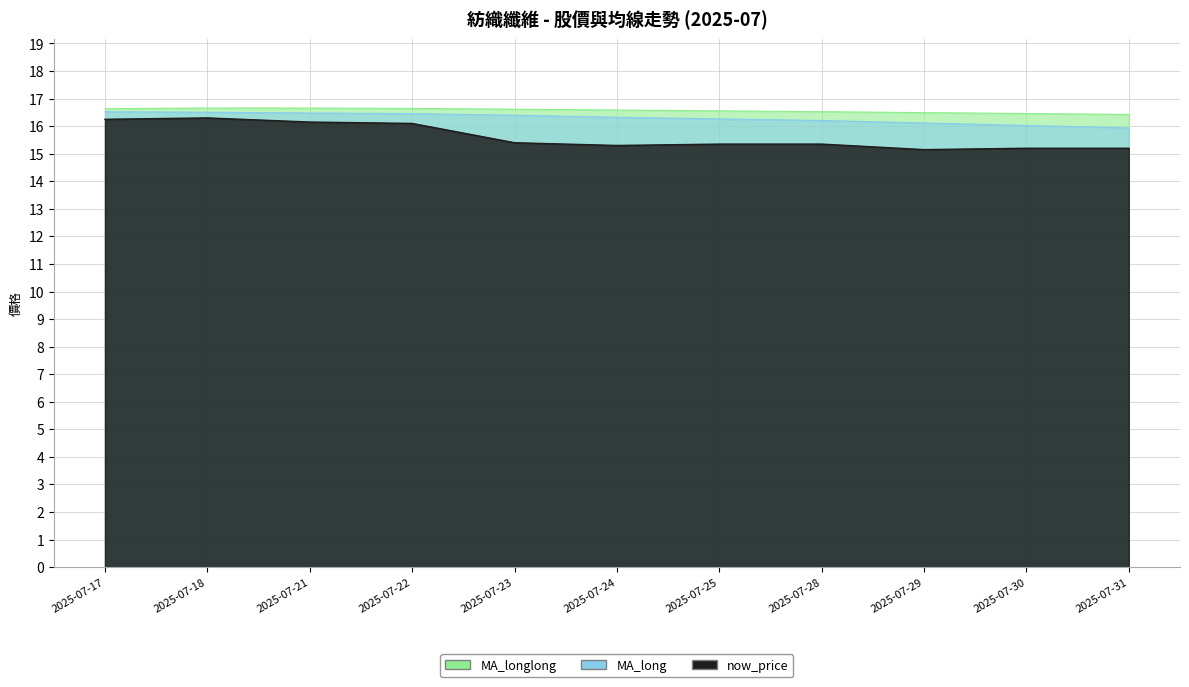

Does the chart display data point markers on the line(s)?

No